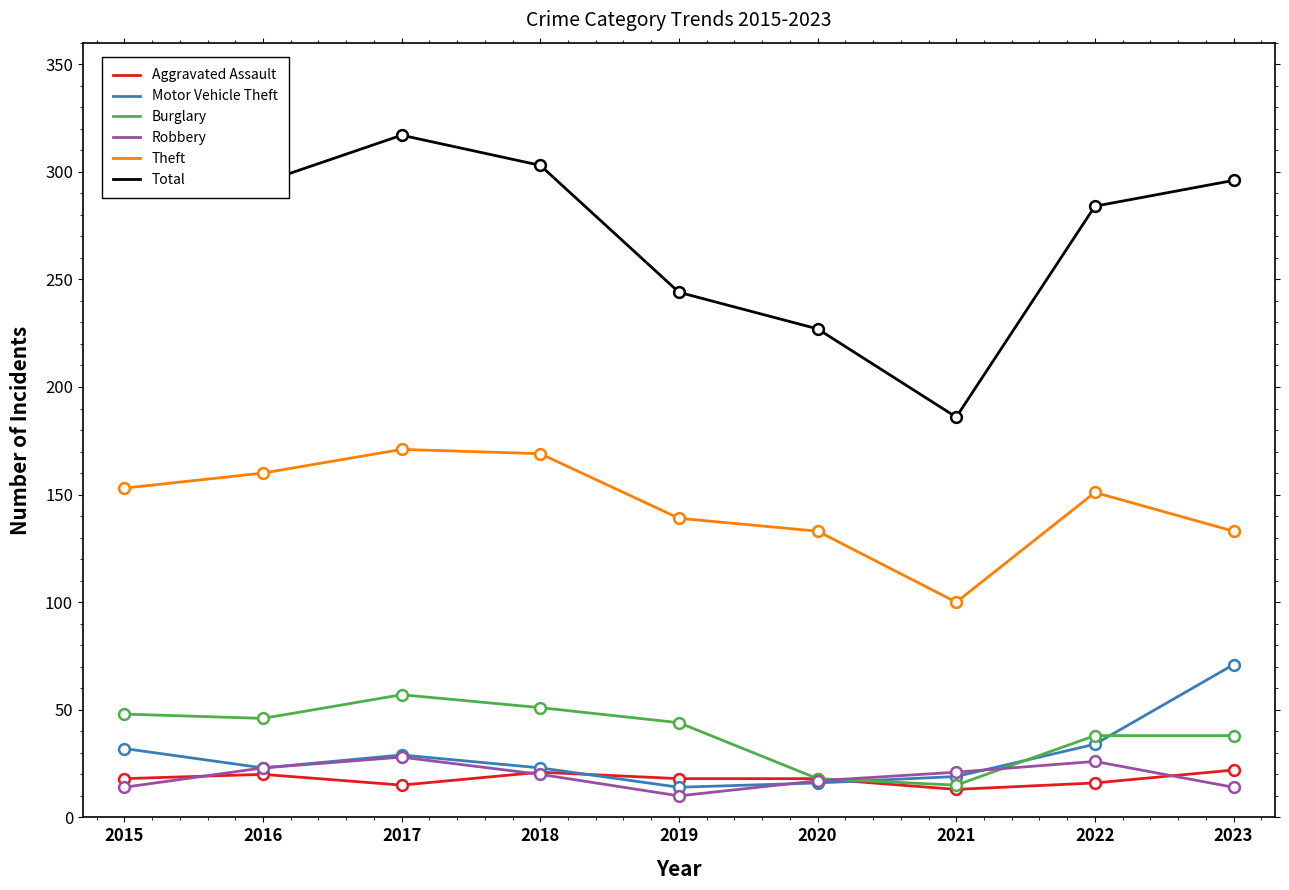

At which category is the sum across all series the highest?

2017